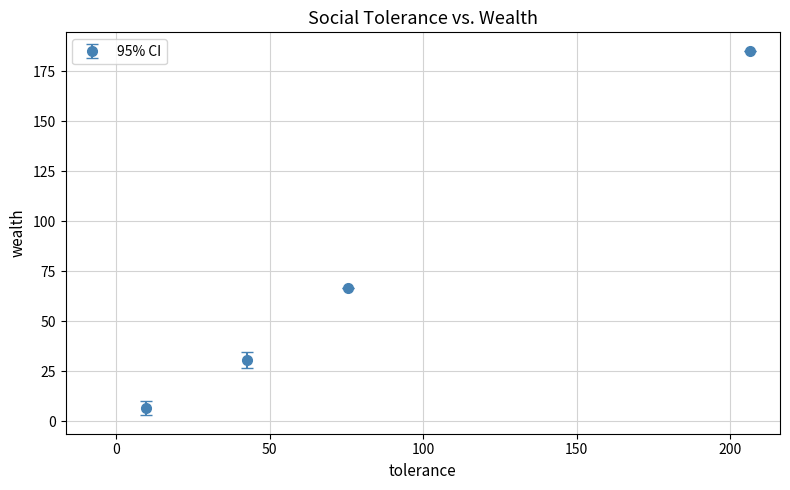

What is the maximum value shown in the chart?

185.3